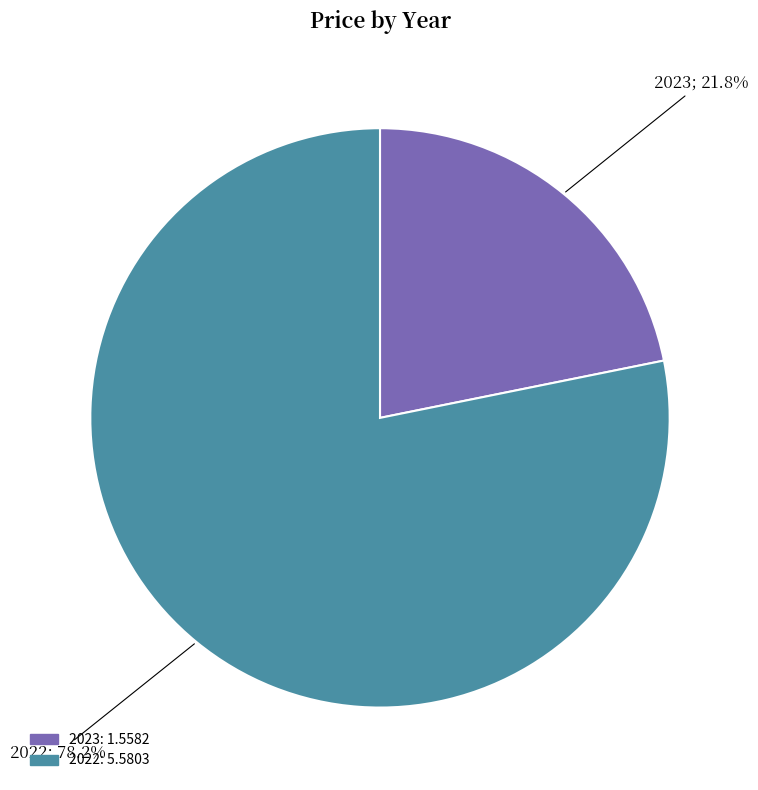

Is it true that 2023 is 7% of the pie?

False